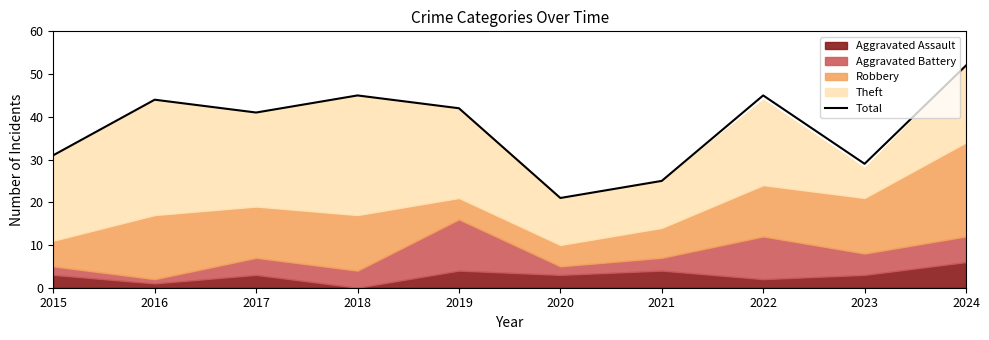

How many data points are less than 42?

5